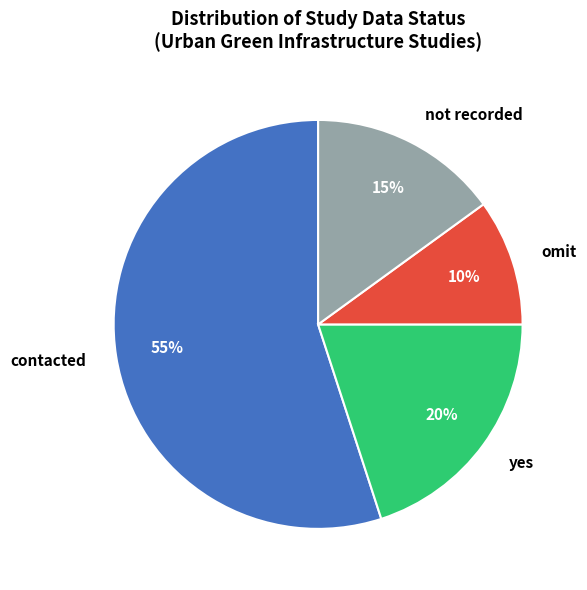

Rank the categories by value from highest to lowest.

contacted, yes, not recorded, omit